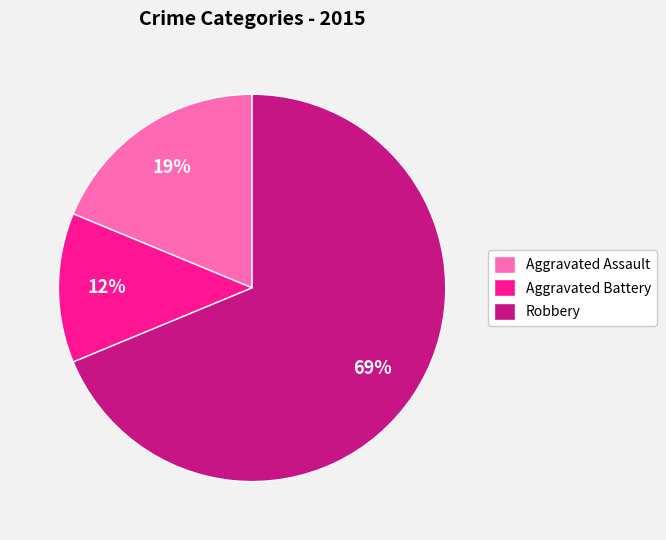

To the nearest percent, what is the average slice percentage?

33%